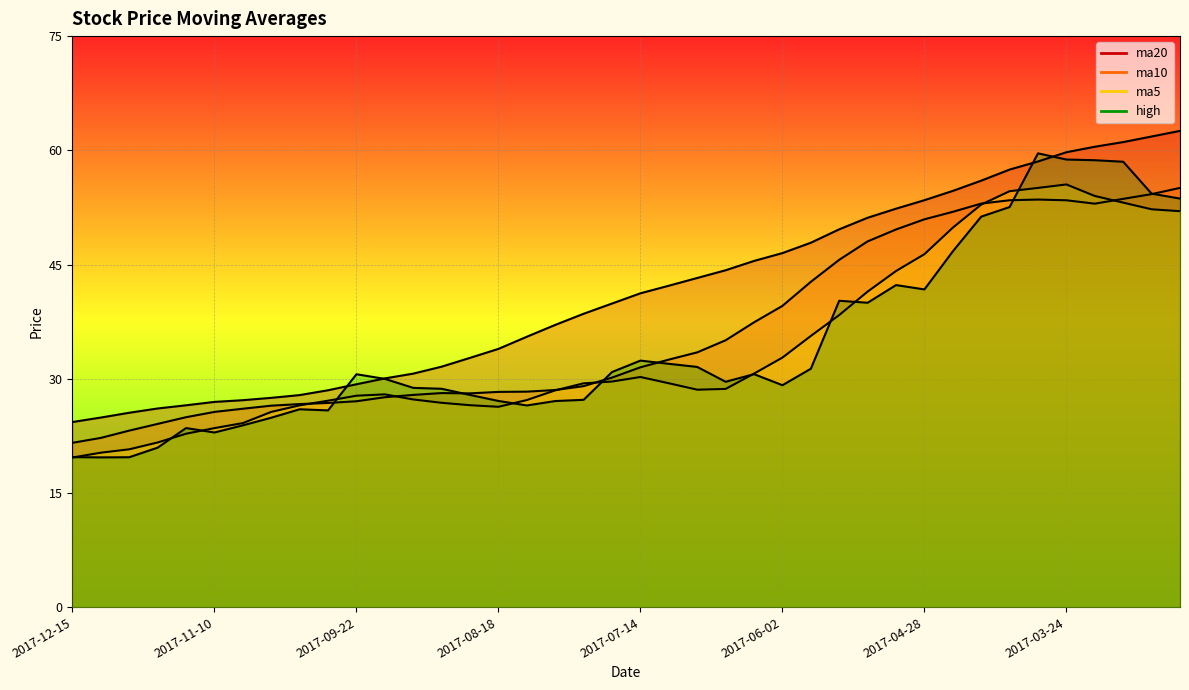

Read the ma10 value at 2017-07-28.

29.0